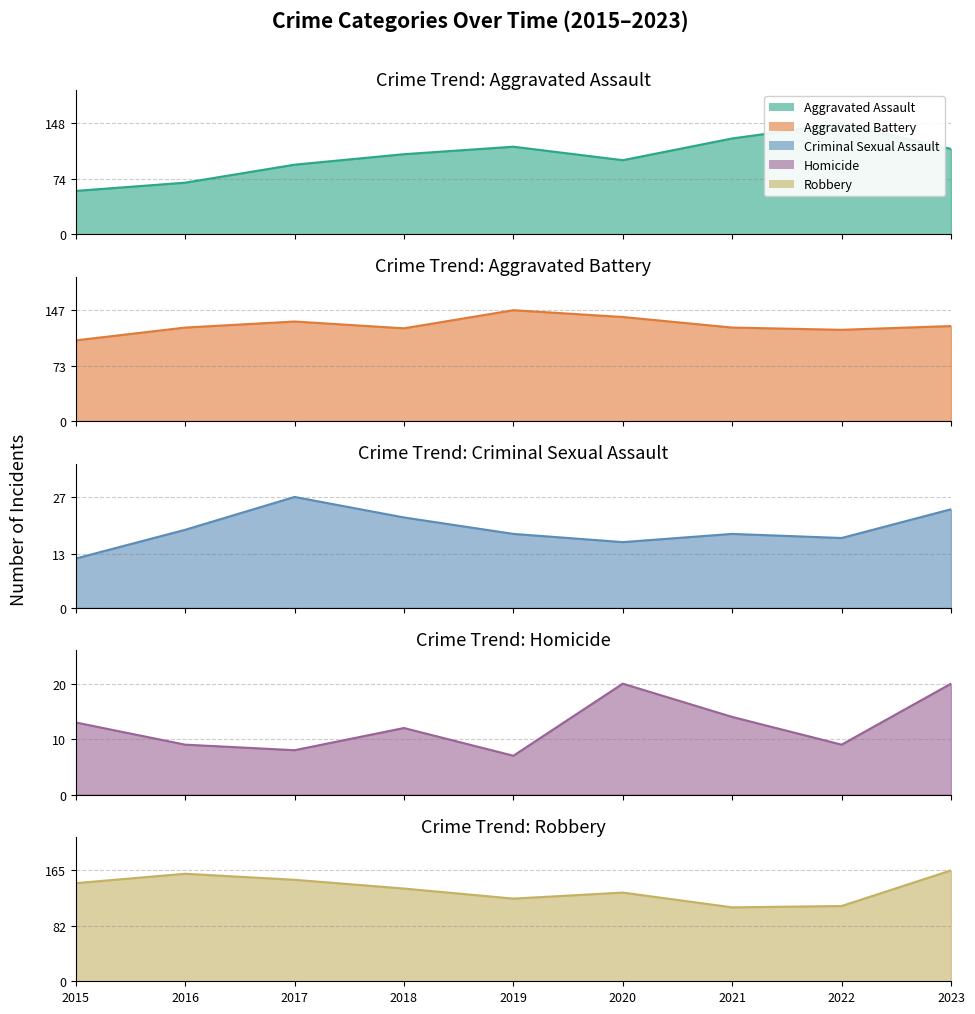

Is the value of Aggravated Battery at 2022 greater than the value of Aggravated Assault at 2023?

Yes